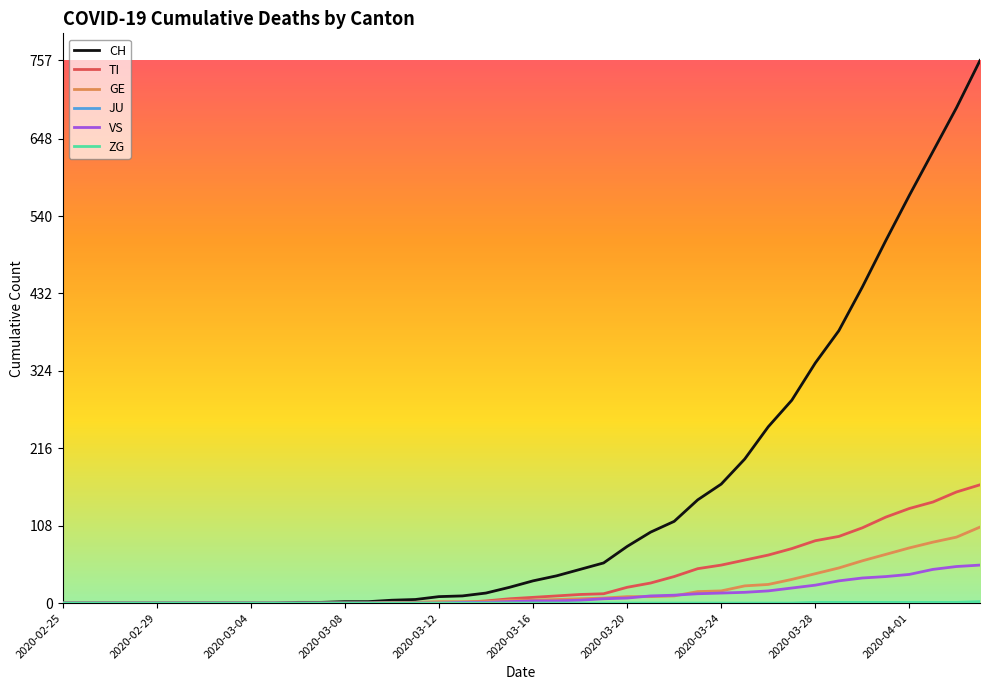

Which series has the largest total across all categories?

CH